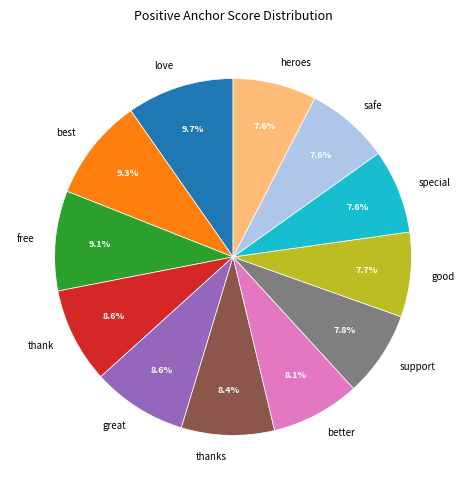

Between great and best, which is larger?

best